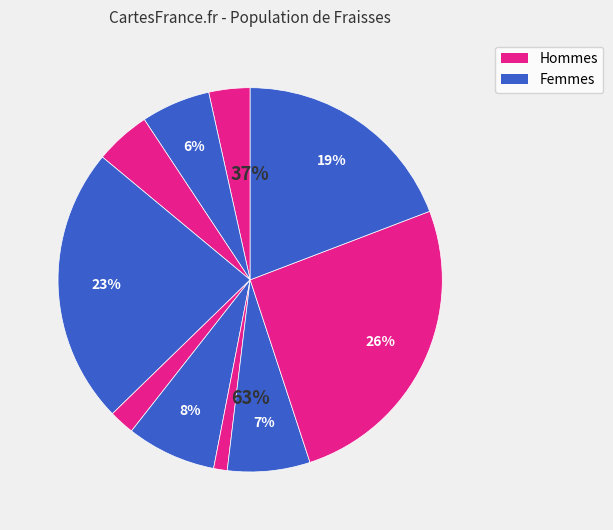

Is it true that Others - Mid Cap Growth is 17% of the pie?

False